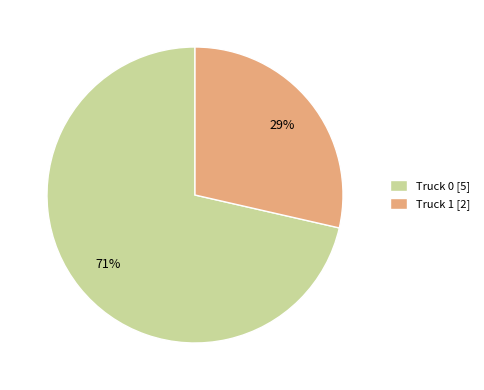

To the nearest percent, what is the combined percentage of Truck 0 and Truck 1?

100%